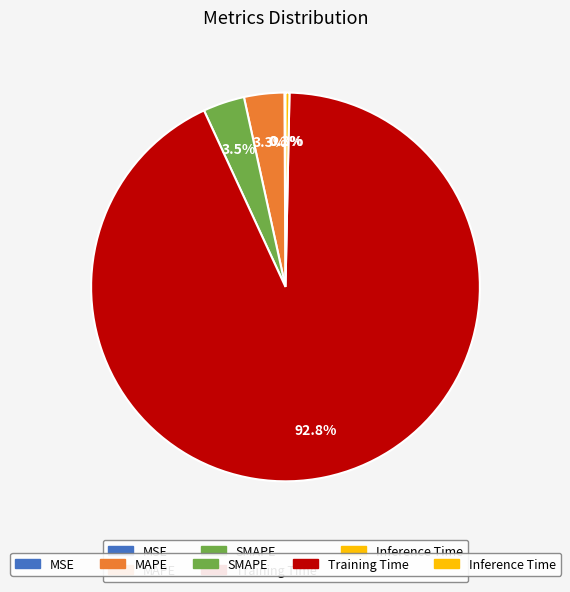

Is there a majority slice in this chart?

Yes